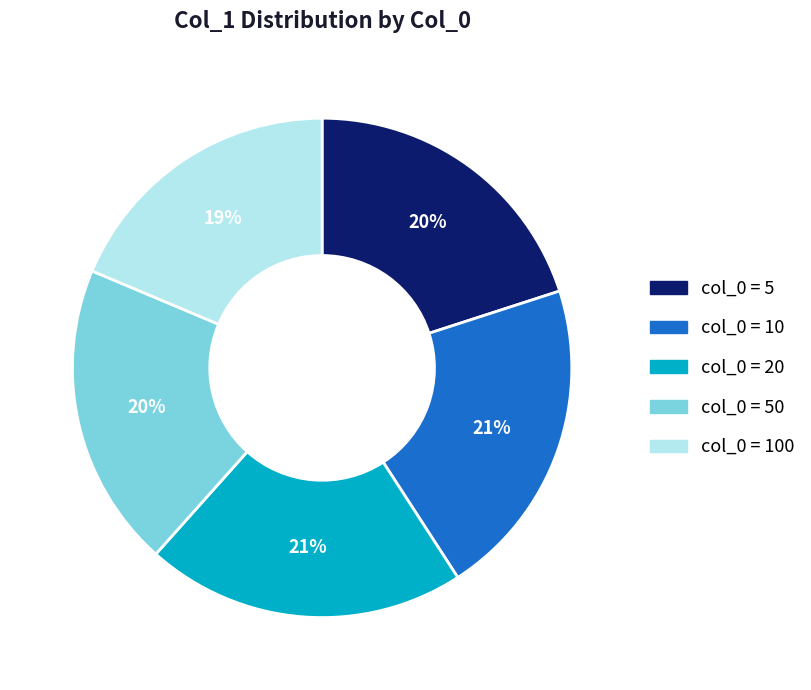

Is there any slice that represents more than half of the pie?

No